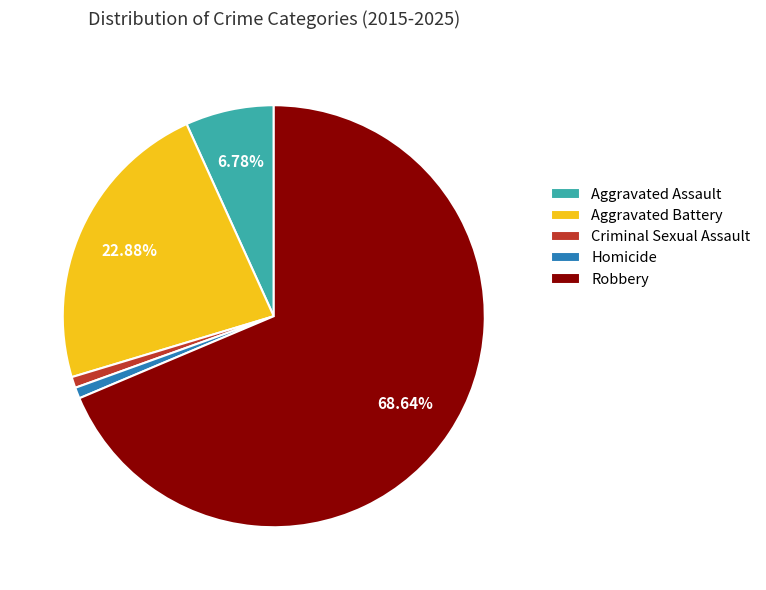

What percentage is the Aggravated Battery slice, to the nearest percent?

23%